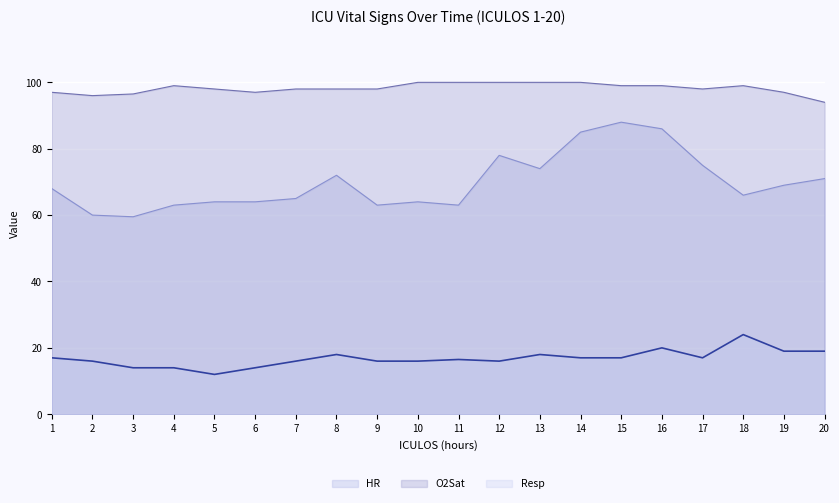

Which series changed the most between 10 and 18?

Resp